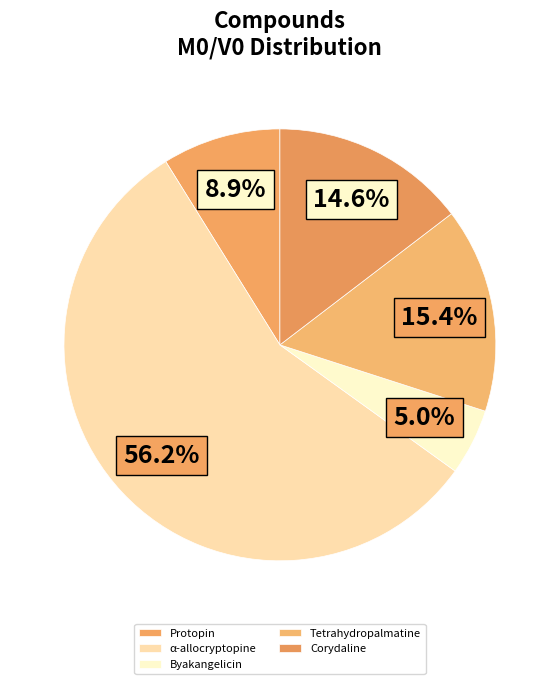

How many slices are in this pie chart?

5